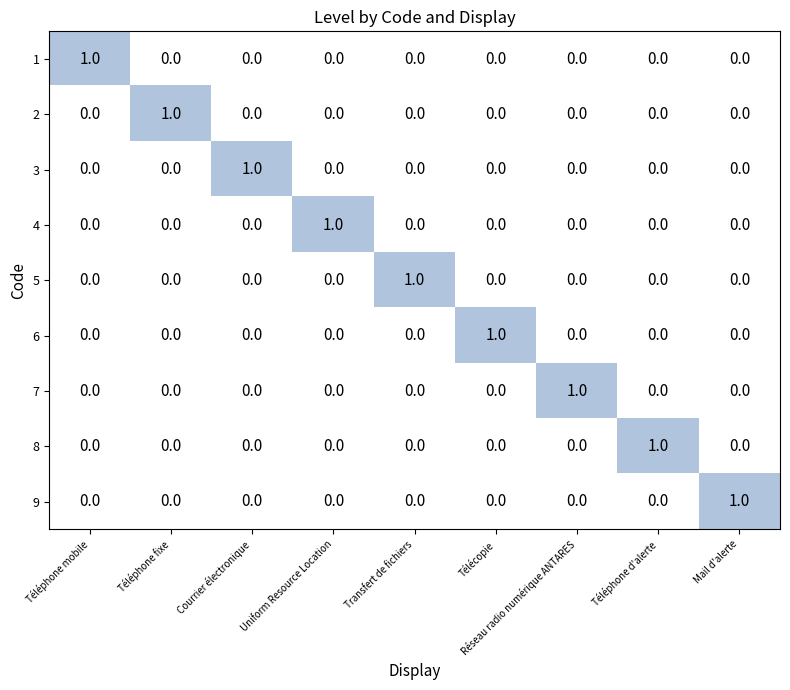

Is it true that 2 equals 0 at Téléphone d'alerte?

True